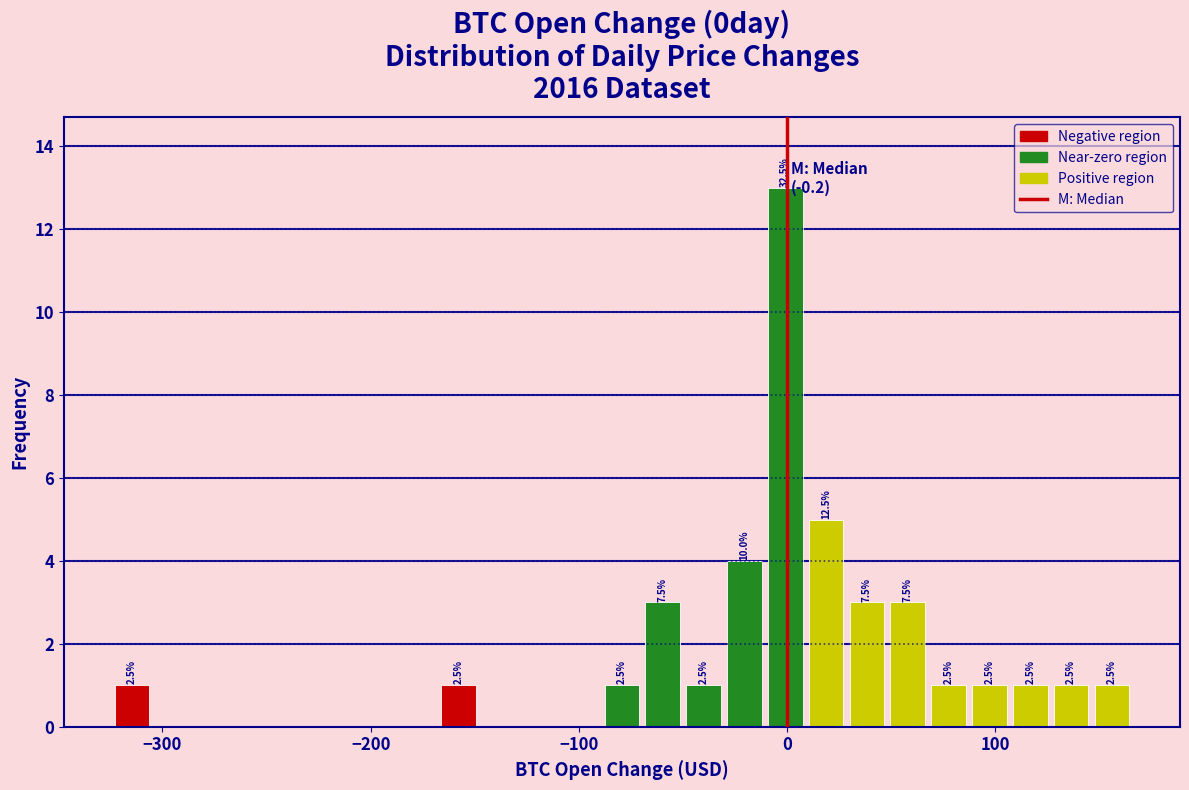

Around what value on the x-axis is the tallest bar? Give the approximate position of its centre, as read against the axis.

0